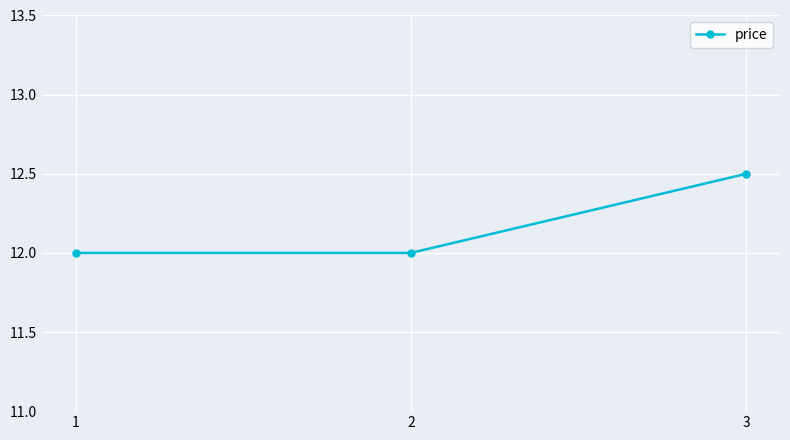

Does the chart have visible grid lines?

Yes